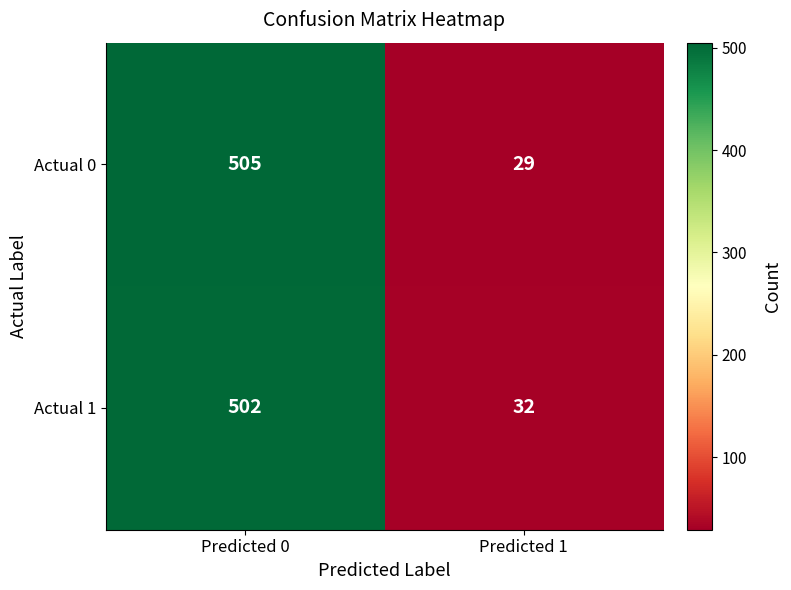

What is the approximate value of Actual 1 at Predicted 1, to the nearest 50?

50